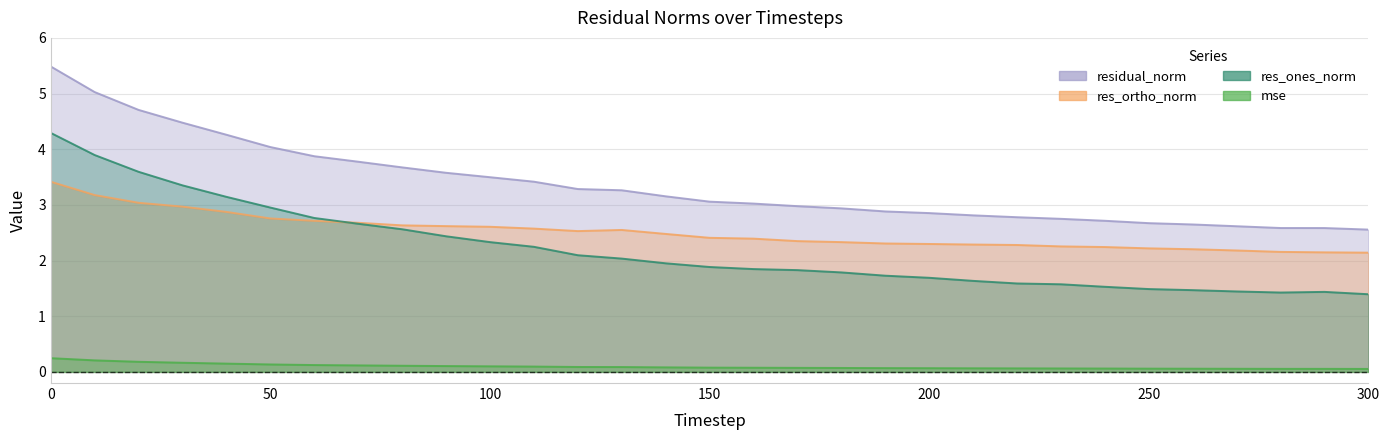

What is the difference between the second highest and minimum values in the res_ones_norm series?

2.5